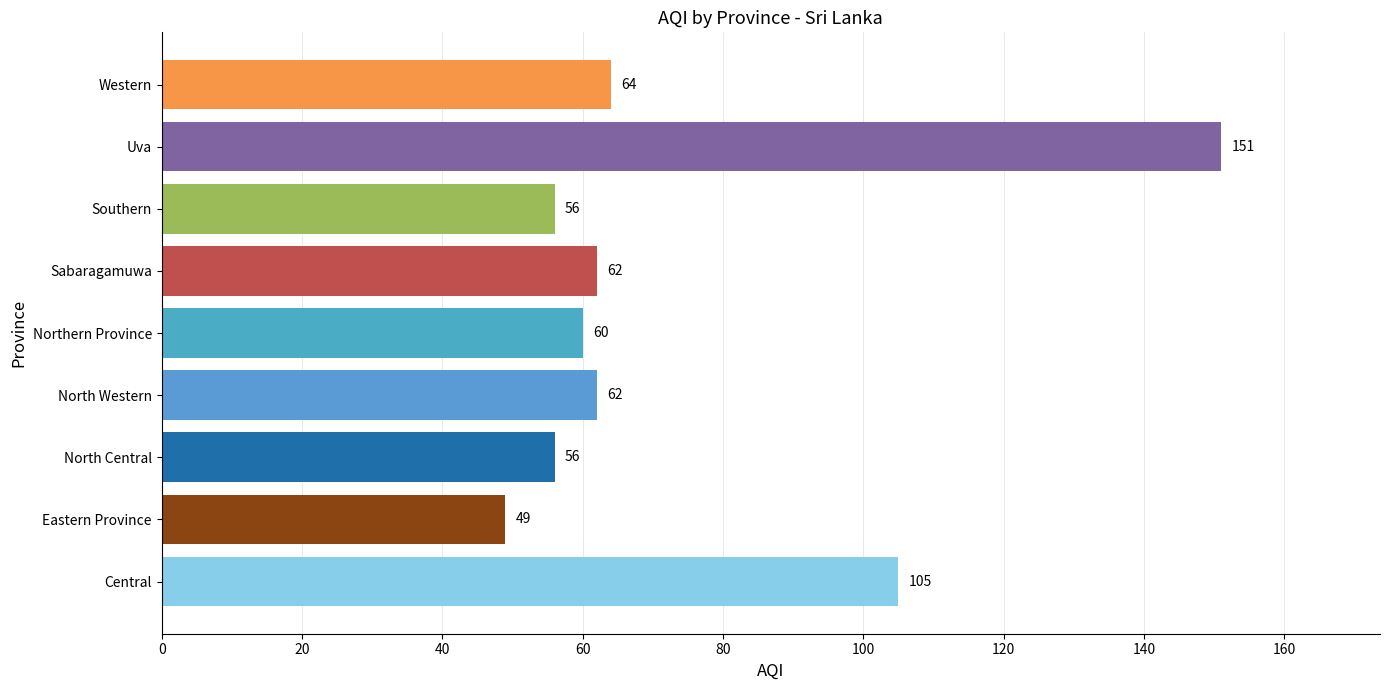

What is the ratio of the value at Sabaragamuwa to the value at Western?

1.0